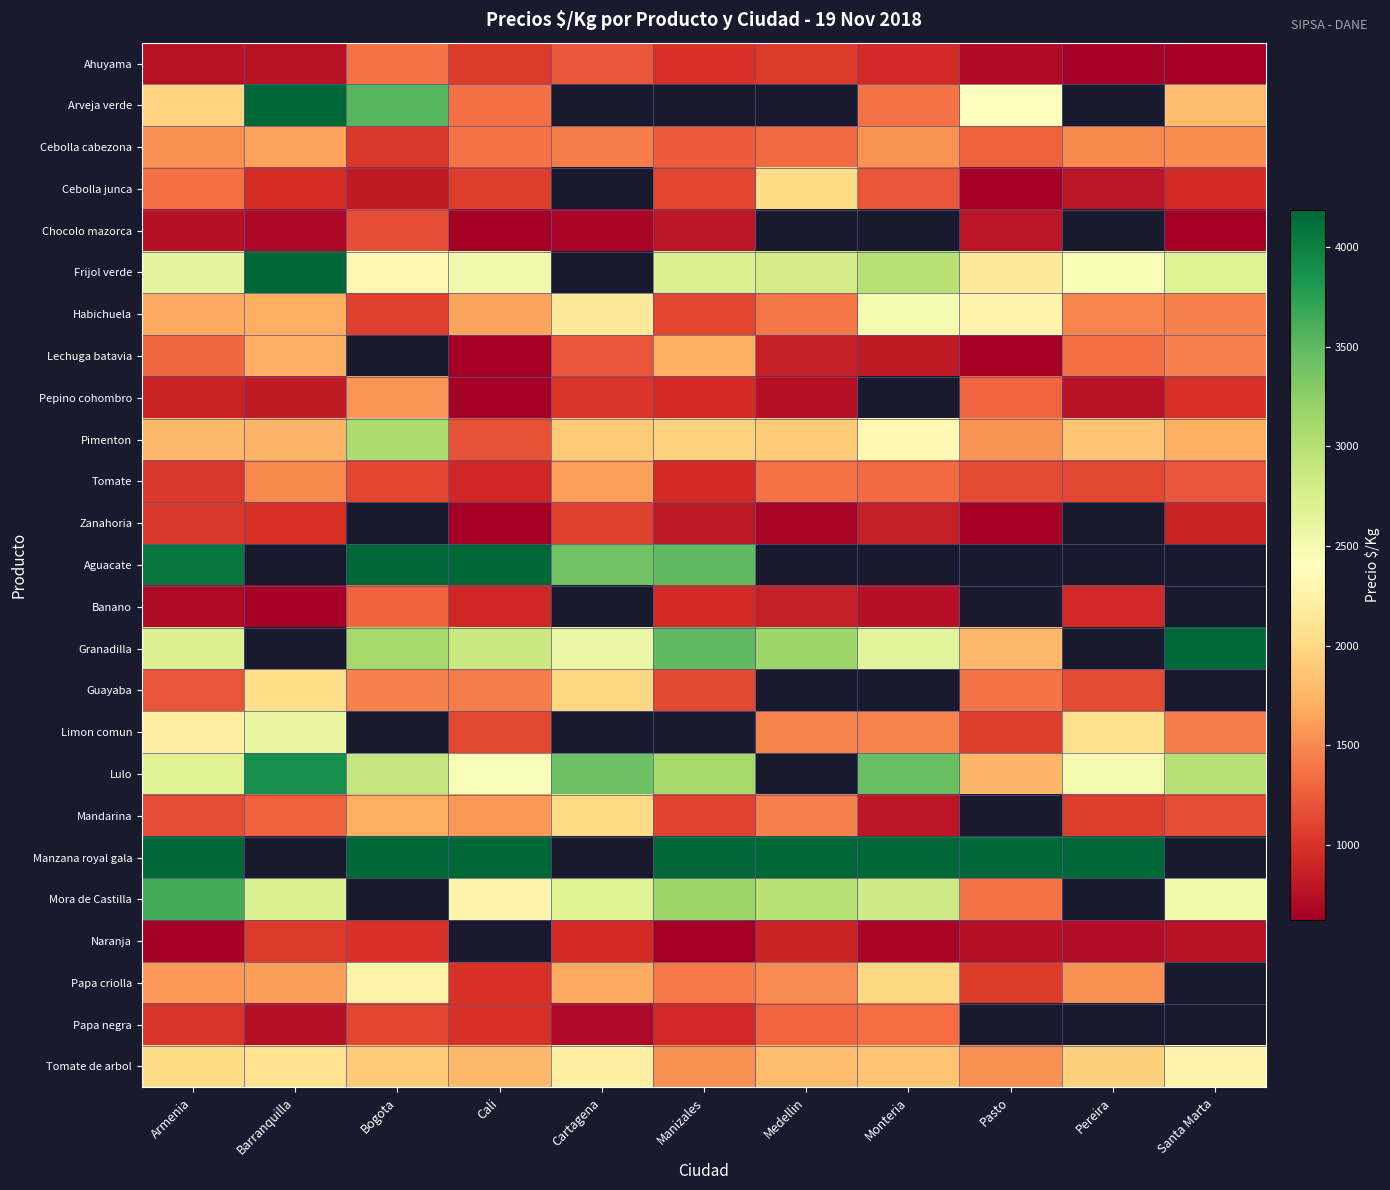

Which series changed the most between Armenia and Pasto?

Mora de Castilla